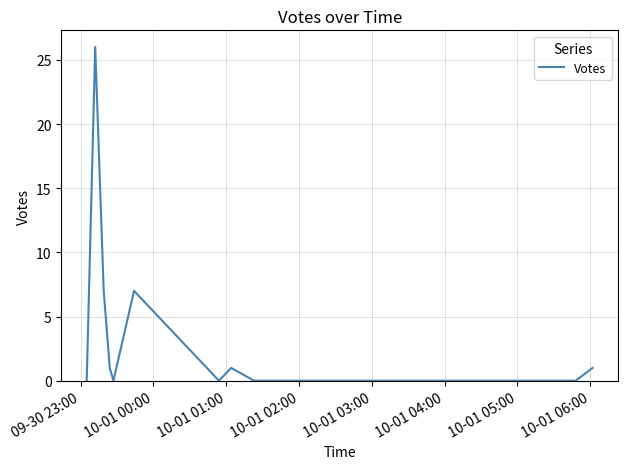

How many lines are shown in the chart?

1